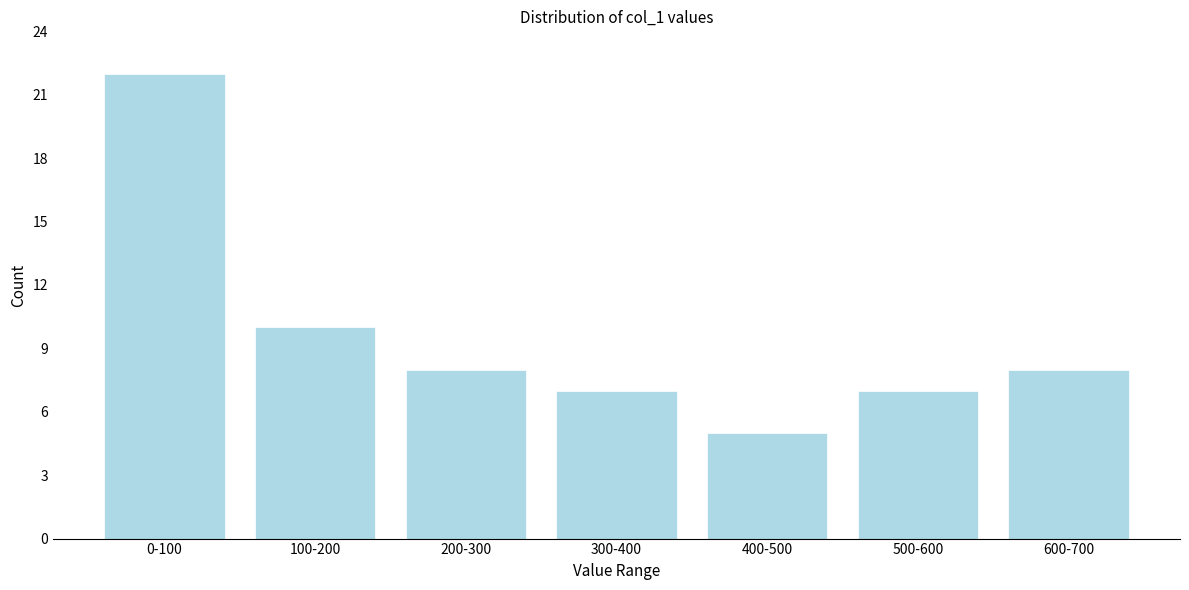

Reading left to right, list all the values displayed in this chart.

0-100=22	100-200=10	200-300=8	300-400=7	400-500=5	500-600=7	600-700=8